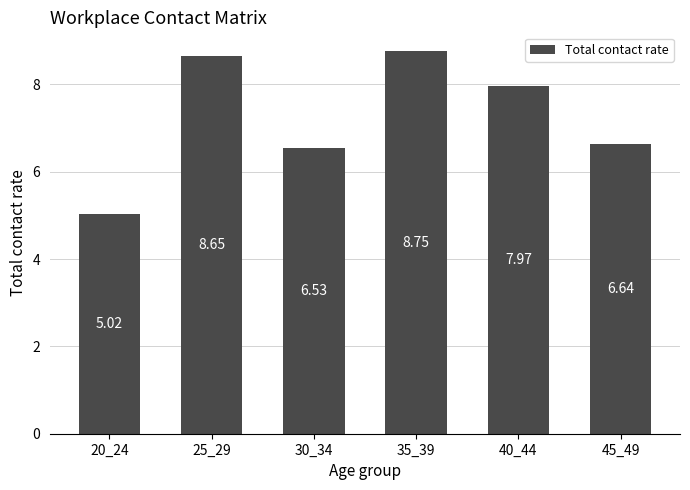

At which category does the chart reach its minimum across all series?

20_24